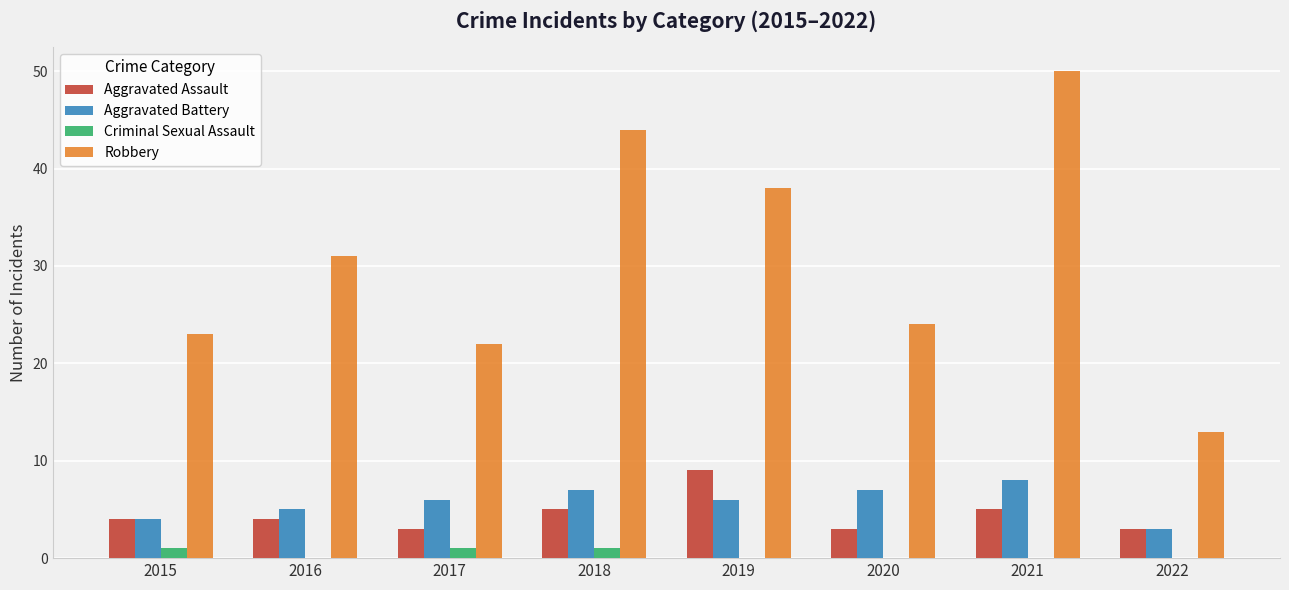

Is it true that Aggravated Assault equals 1 at 2021?

False